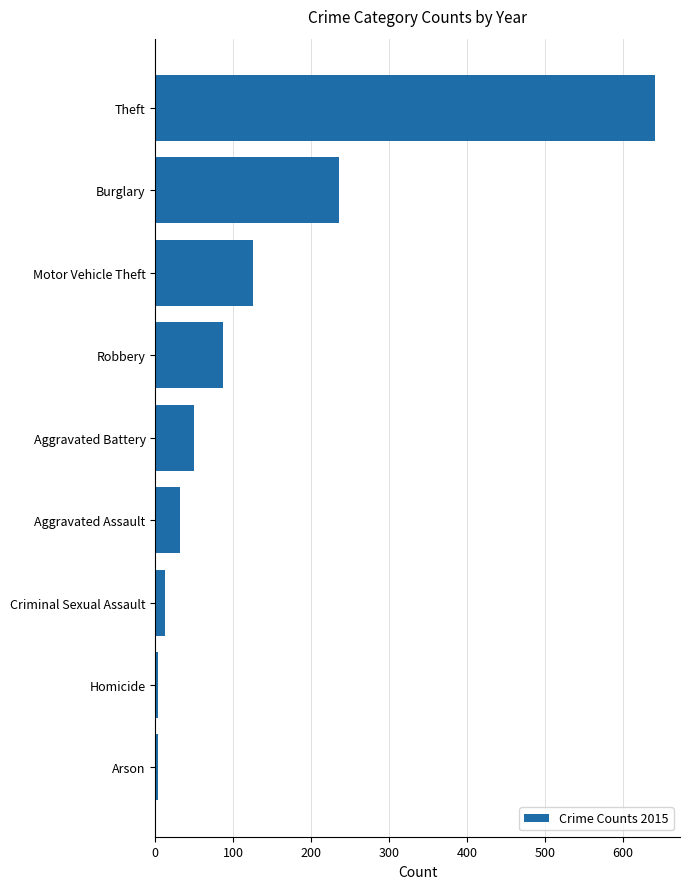

What is the label of the 4th bar from the top?

Robbery